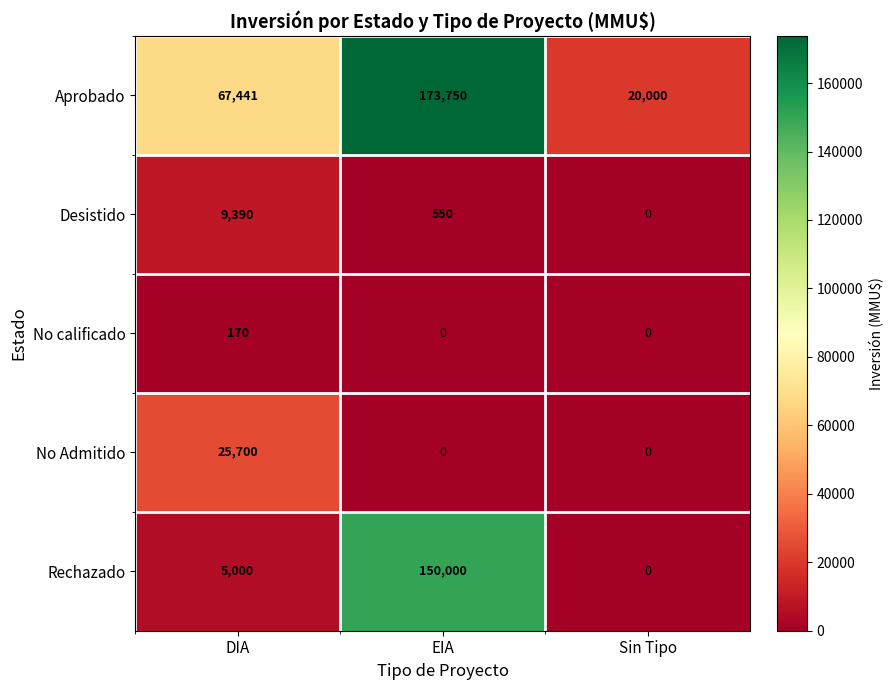

The value of No Admitido at DIA is 12015. True or false?

False